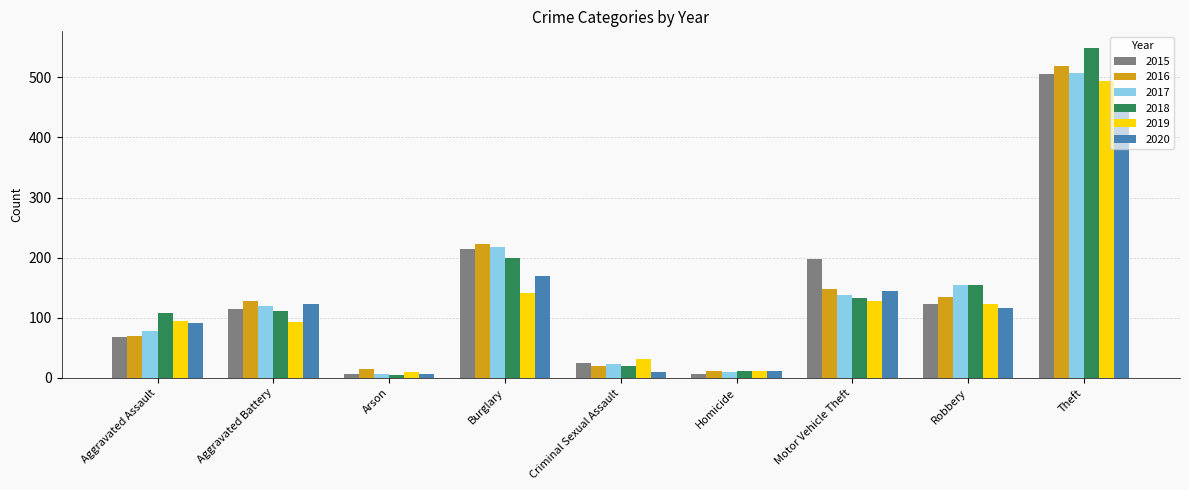

What is the difference between the maximum and minimum values in the 2017 series?

500